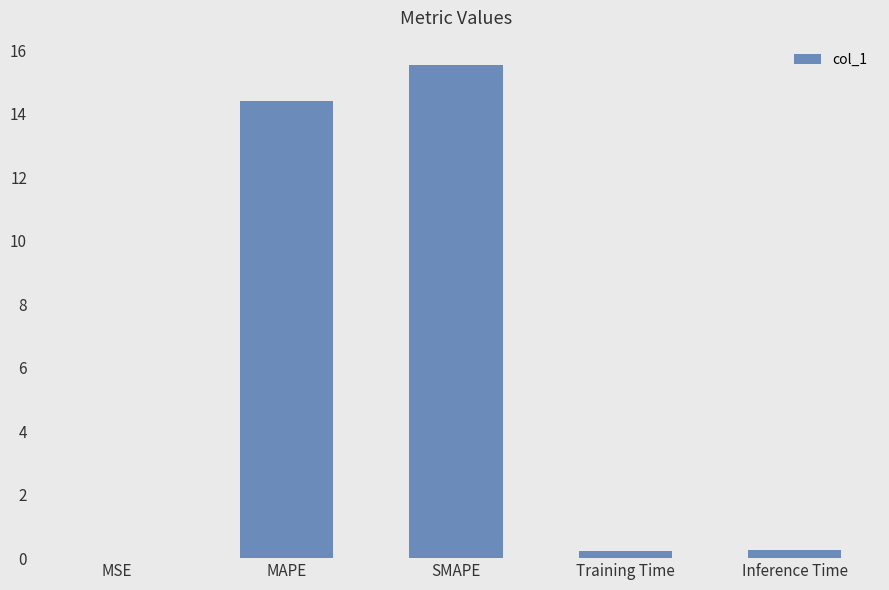

What is the greatest value displayed?

15.5